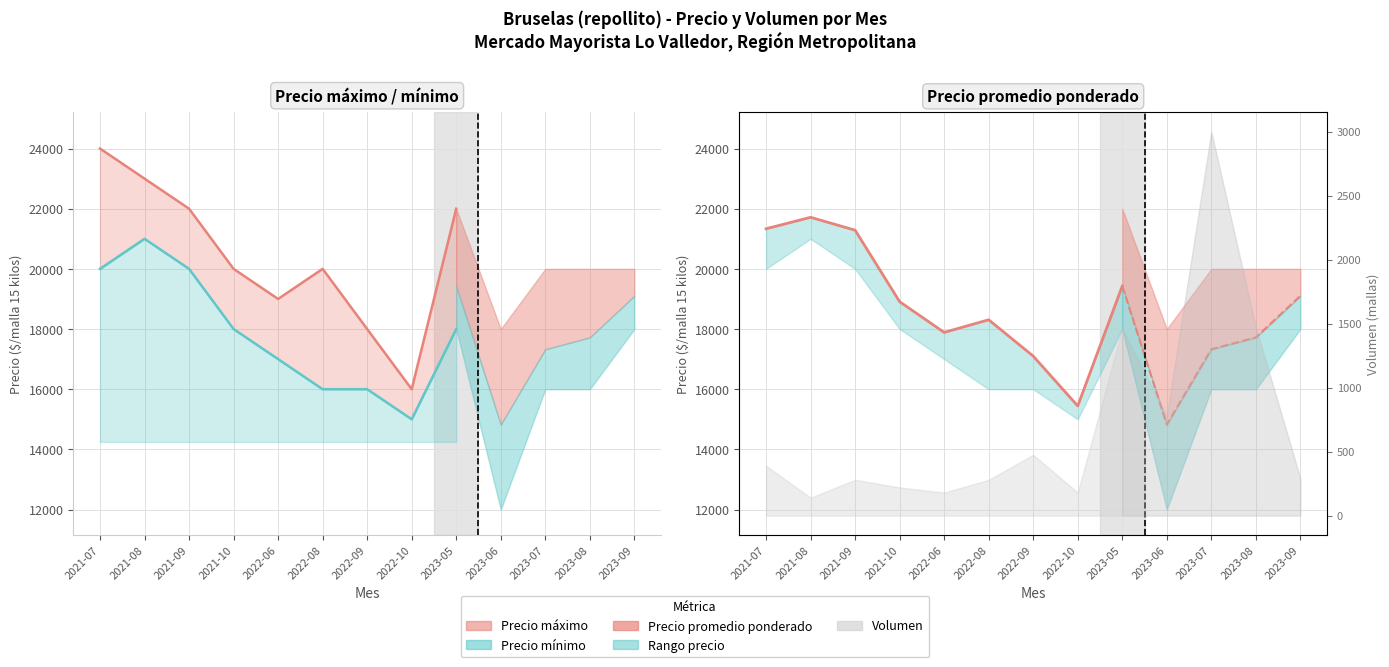

What position from the right is 2023-05?

1